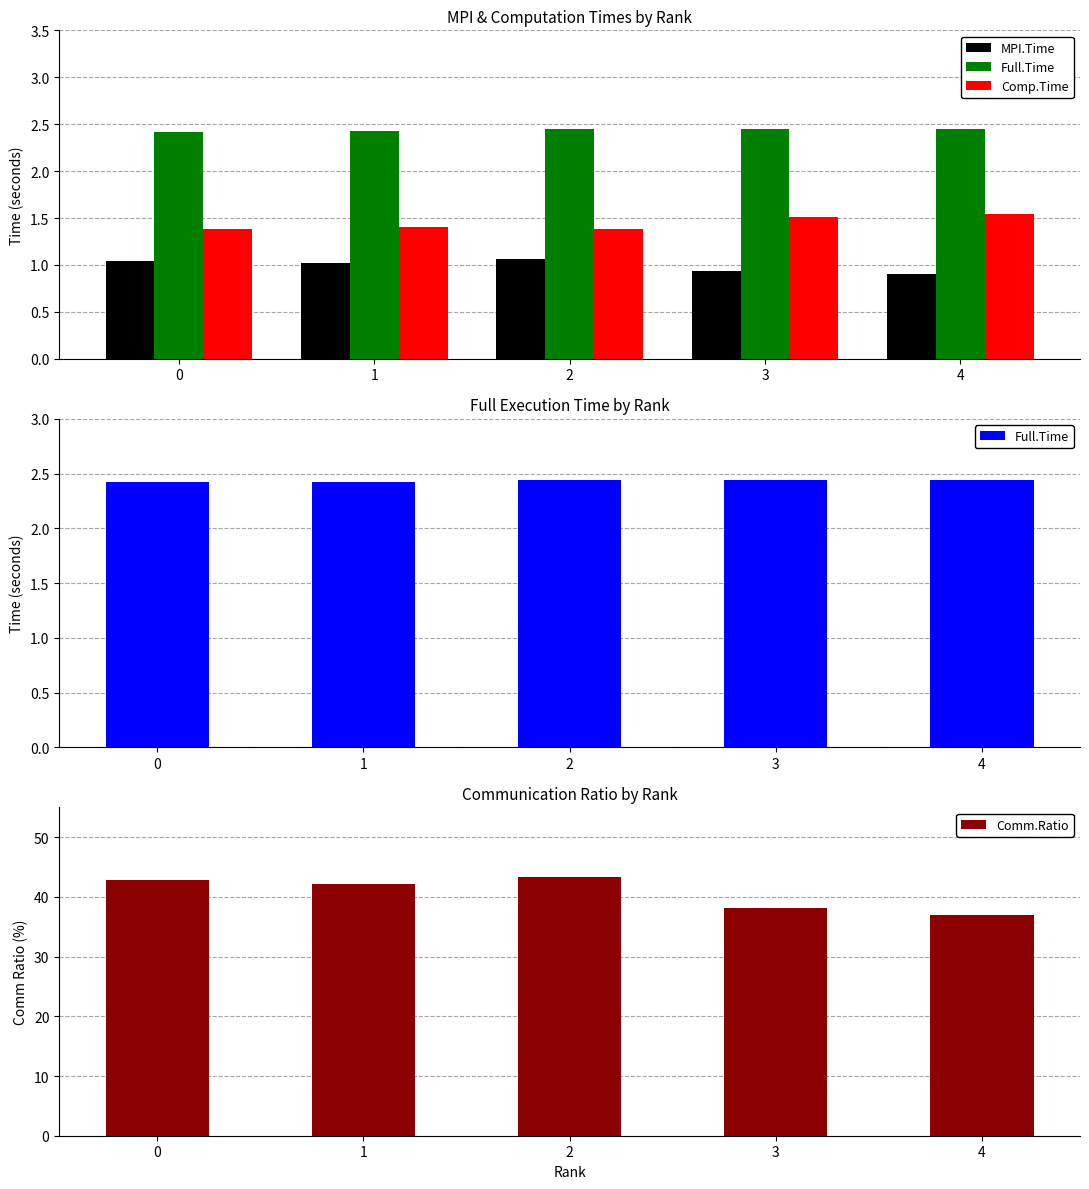

The Comm.Ratio series shows 42.9 at 0. True or false?

True